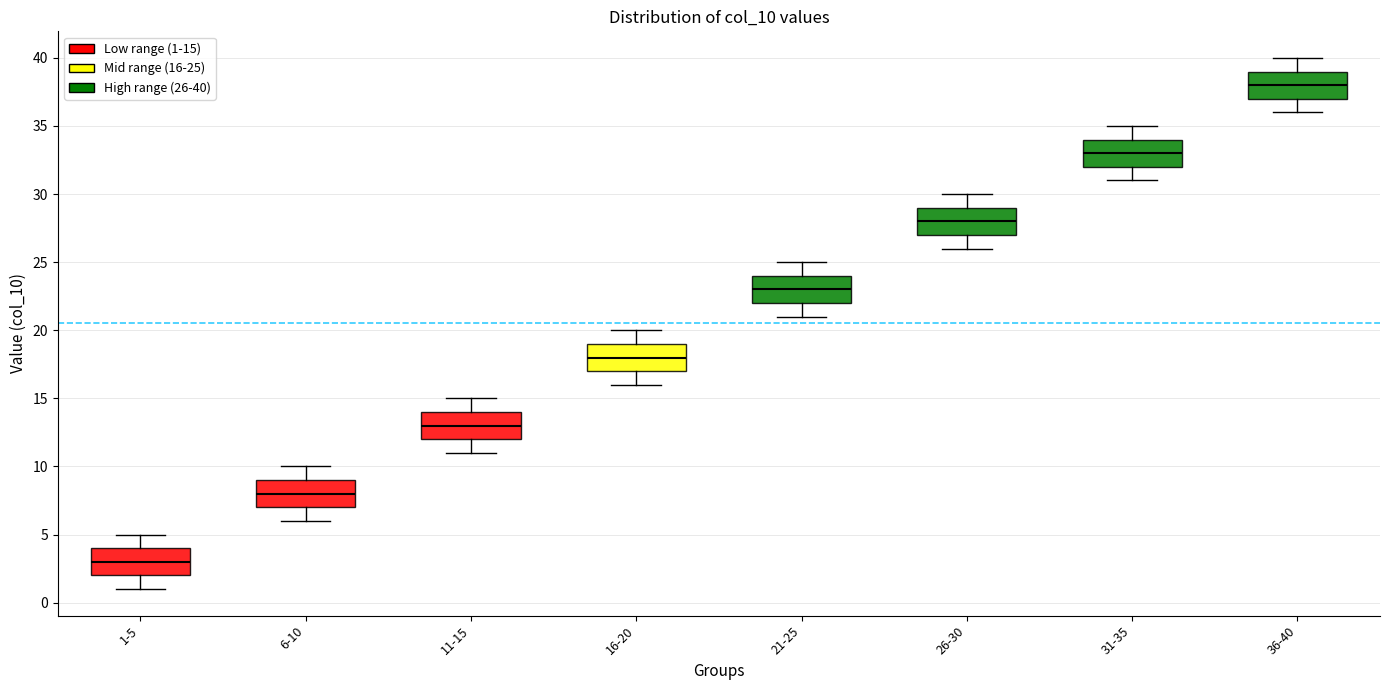

Which box's median line is the lowest?

1-5